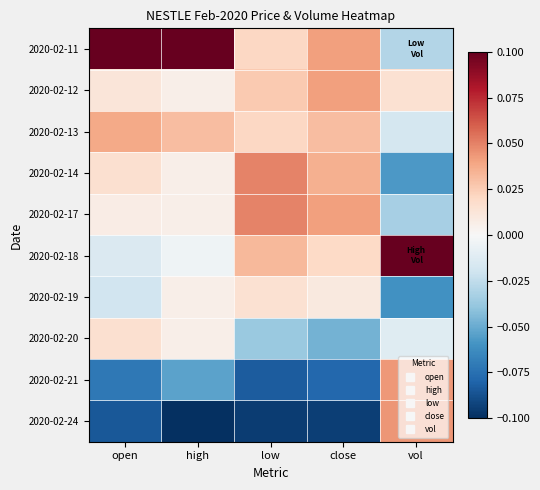

How many data points does each series have?

5